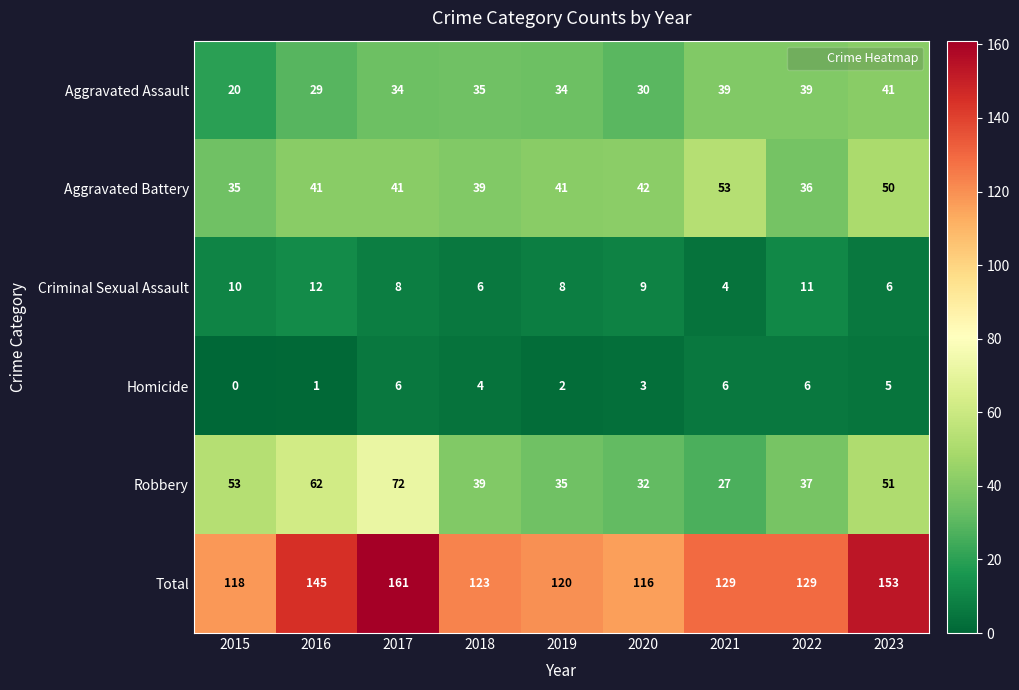

At which category is the sum across all series the highest?

2017